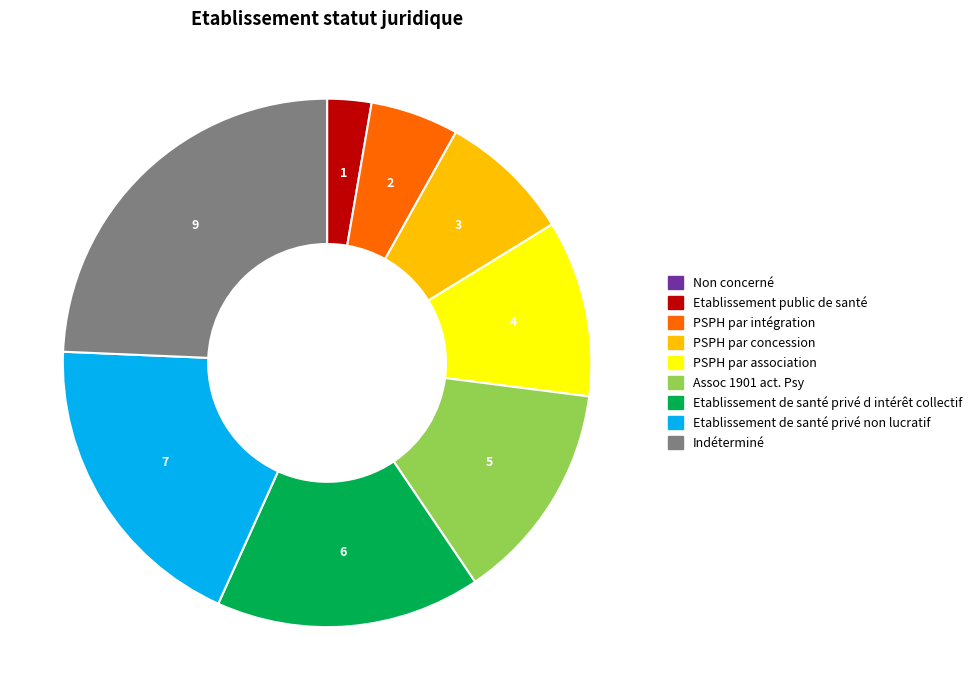

What is the ratio of the value at Etablissement de santé privé d intérêt collectif to the value at PSPH par intégration?

3.0